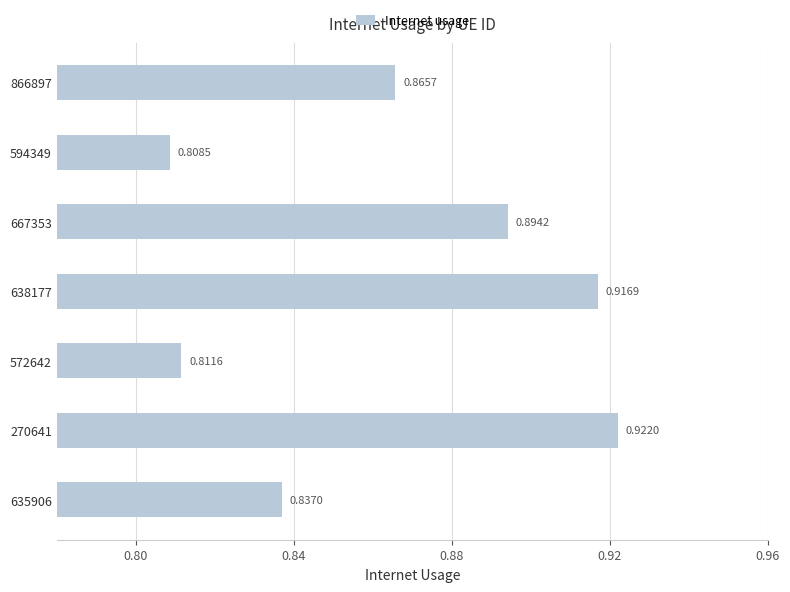

List the labels in order of value, largest first.

270641, 638177, 667353, 866897, 635906, 572642, 594349